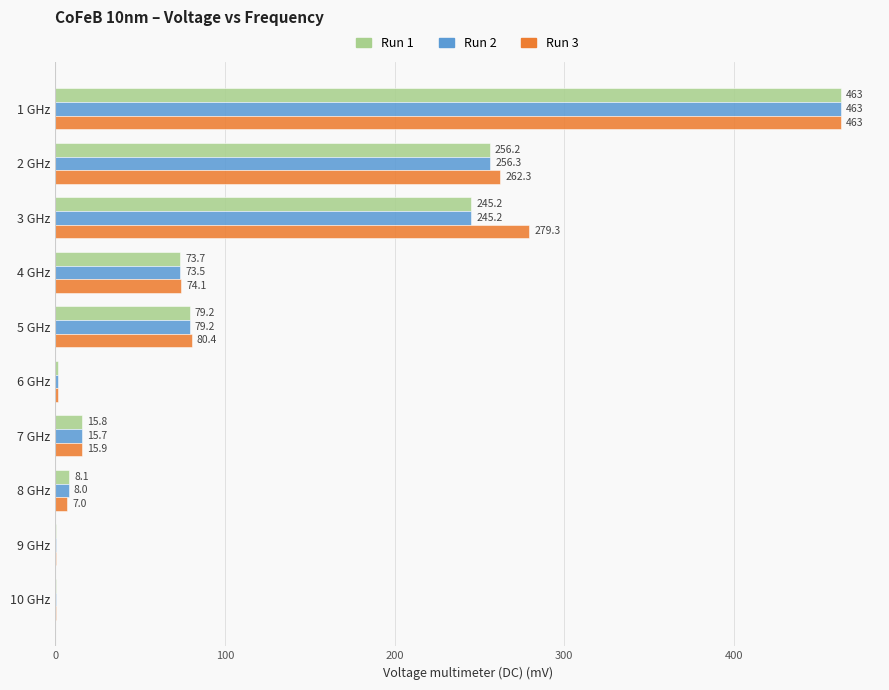

At which label does Run 2 reach its peak?

1 GHz